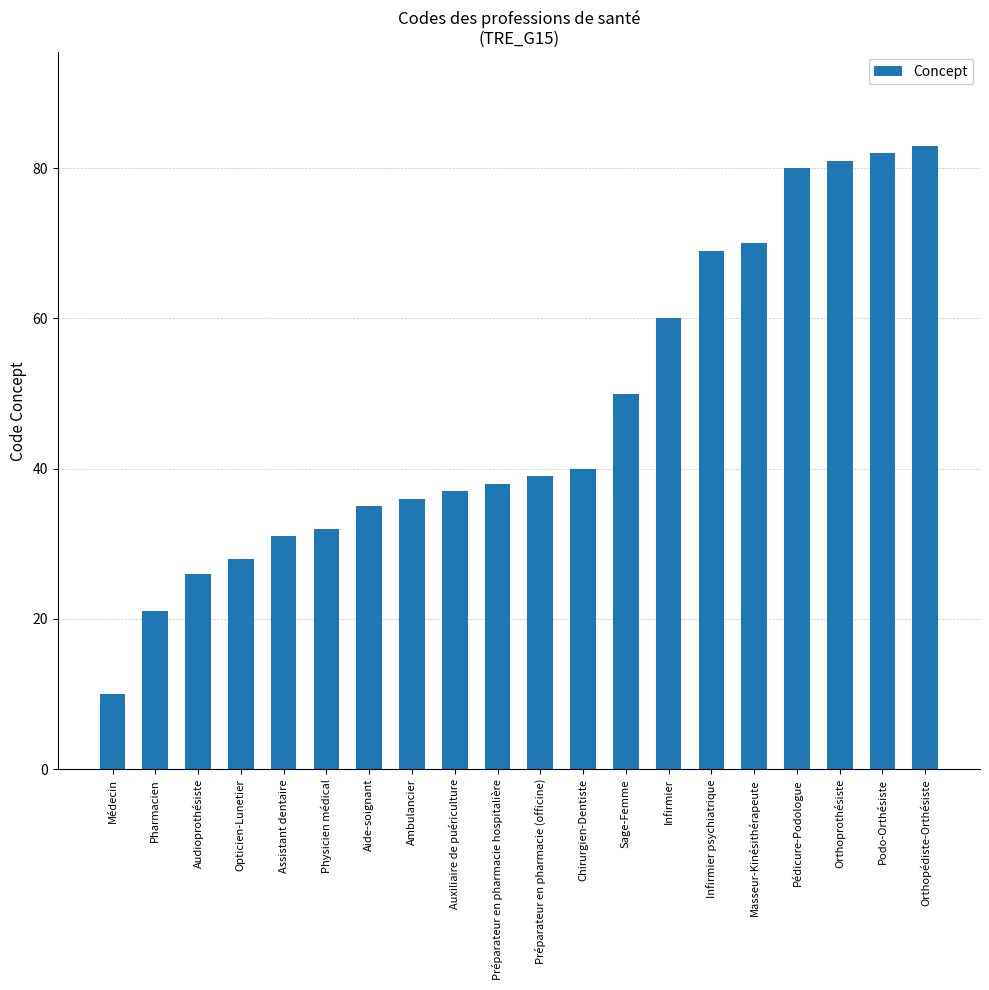

List the labels in order of value, smallest first.

Médecin, Pharmacien, Audioprothésiste, Opticien-Lunetier, Assistant dentaire, Physicien médical, Aide-soignant, Ambulancier, Auxiliaire de puériculture, Préparateur en pharmacie hospitalière, Préparateur en pharmacie (officine), Chirurgien-Dentiste, Sage-Femme, Infirmier, Infirmier psychiatrique, Masseur-Kinésithérapeute, Pédicure-Podologue, Orthoprothésiste, Podo-Orthésiste, Orthopédiste-Orthésiste